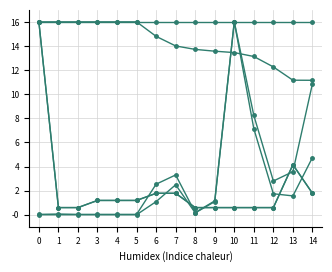

Is this an area chart (filled region under the line)?

No